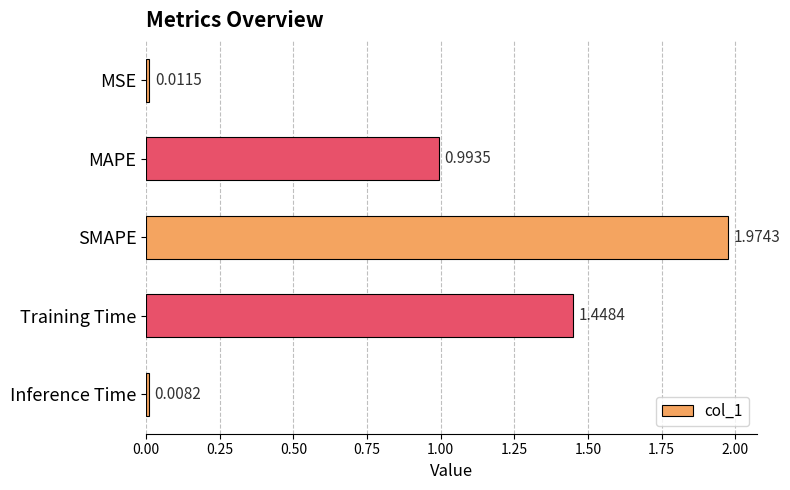

Between Inference Time and SMAPE, which is larger?

SMAPE